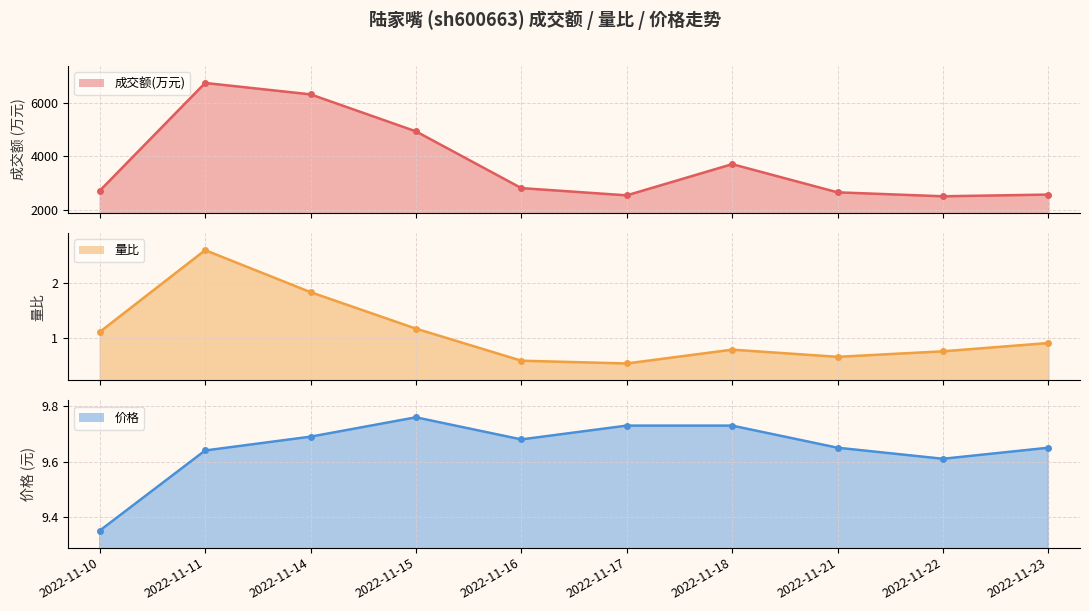

How many interior local valleys does the 量比_line series have?

2